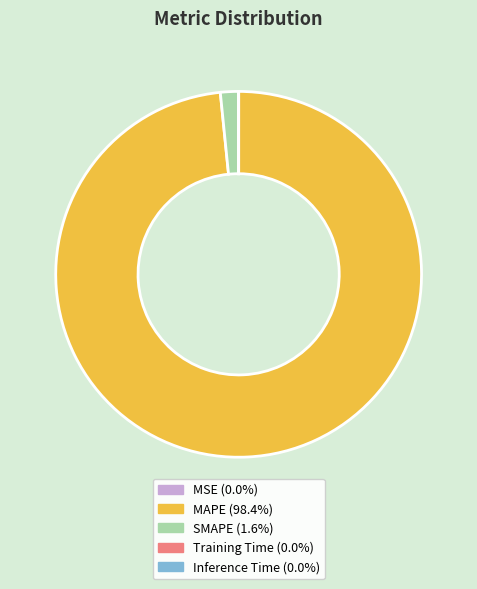

What is the largest slice in the pie chart?

MAPE